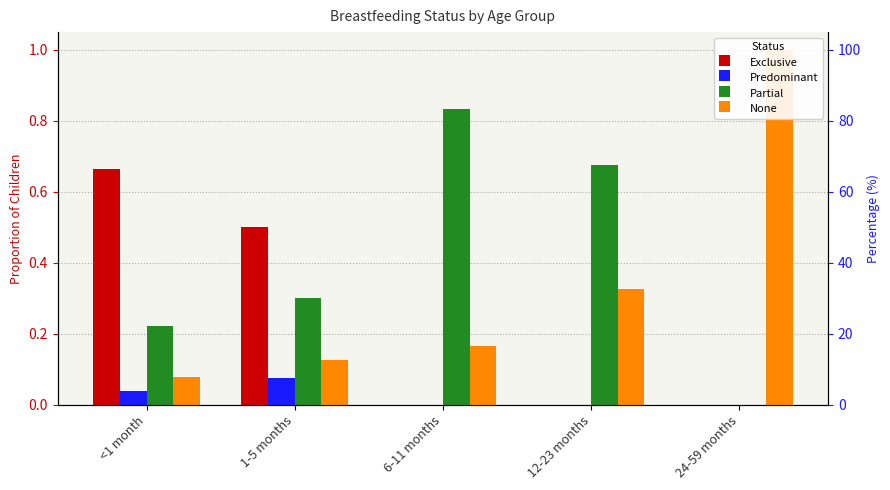

How many Exclusive values are between 0 and 1?

5